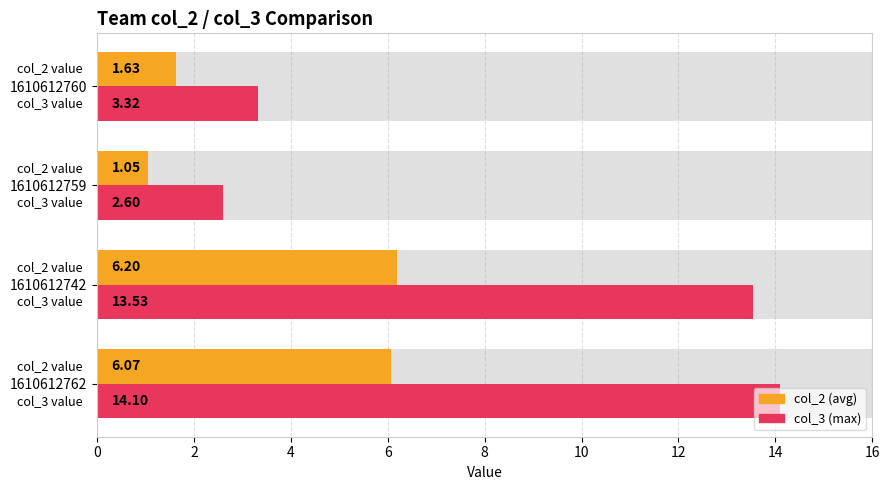

Rank the series by their maximum value, from highest to lowest.

col_3 (max), col_2 (avg)